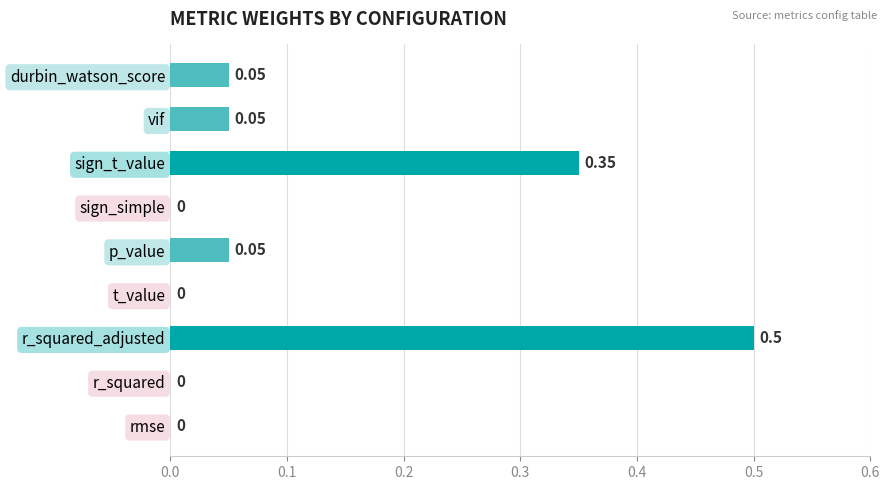

Between r_squared and durbin_watson_score, which is larger?

durbin_watson_score